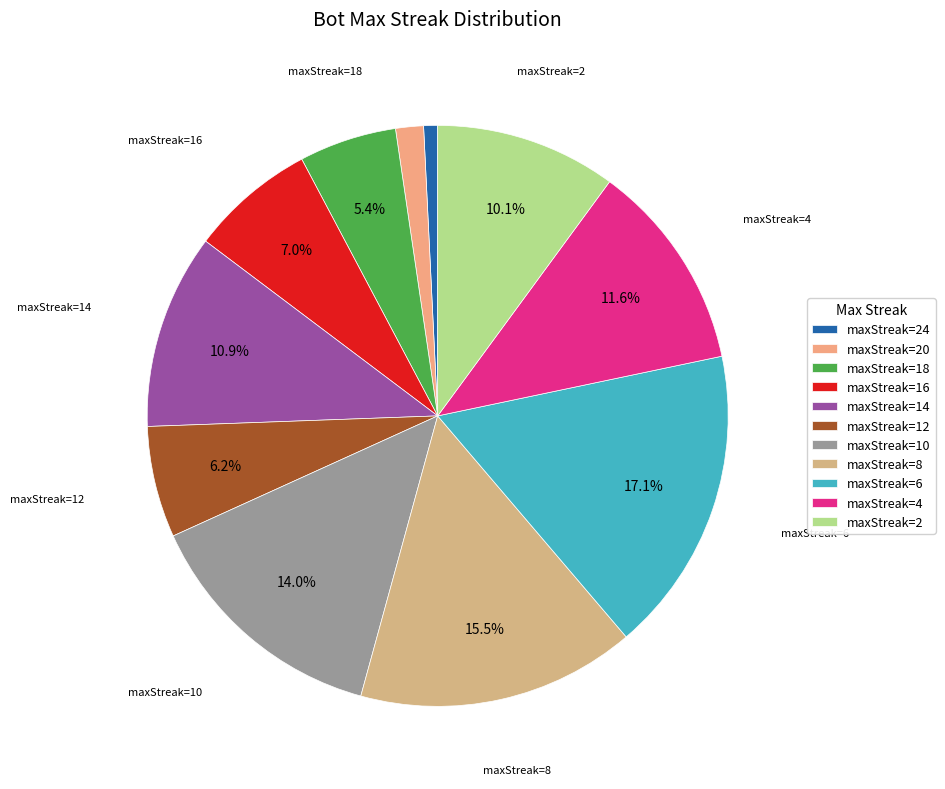

To the nearest percent, what is the average slice percentage?

9%